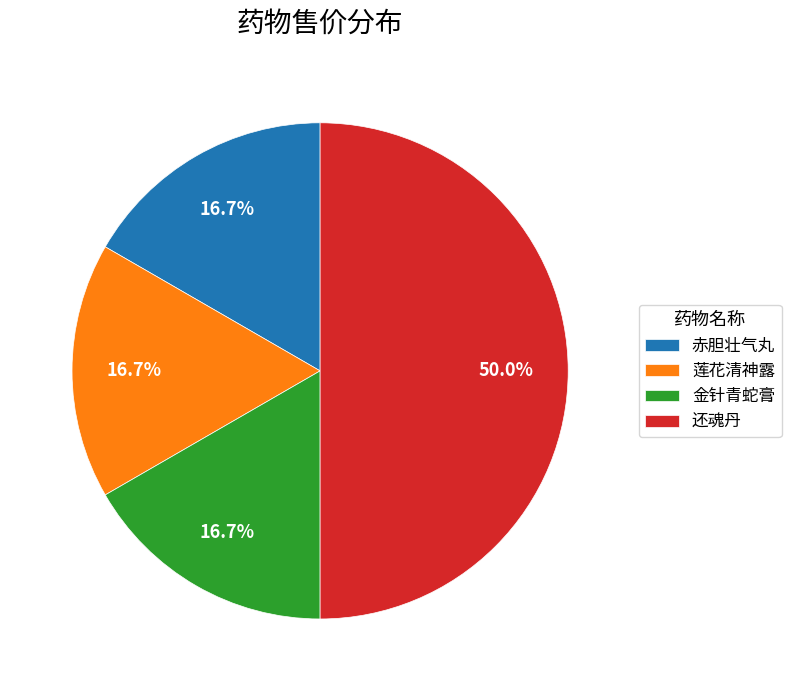

Is it true that 金针青蛇膏 is 6% of the pie?

False